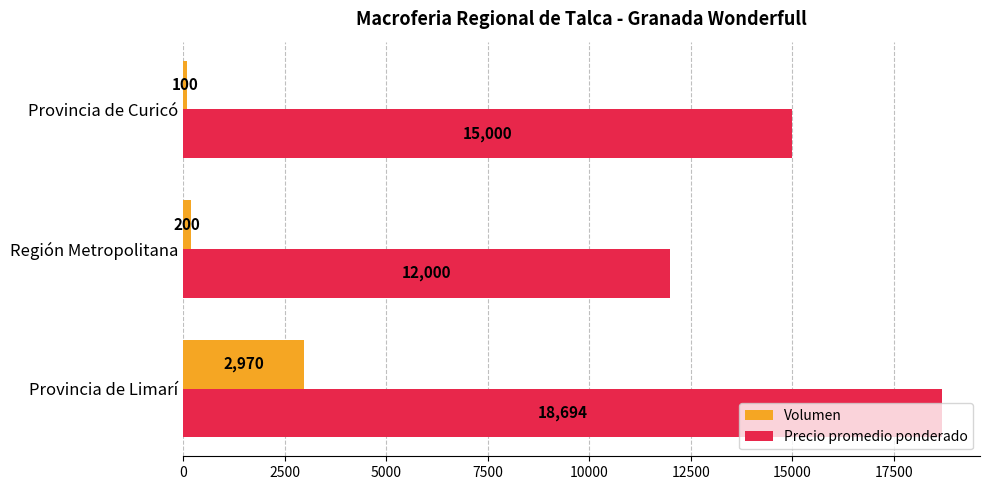

The value of Precio promedio ponderado at Provincia de Limarí is 18694. True or false?

True